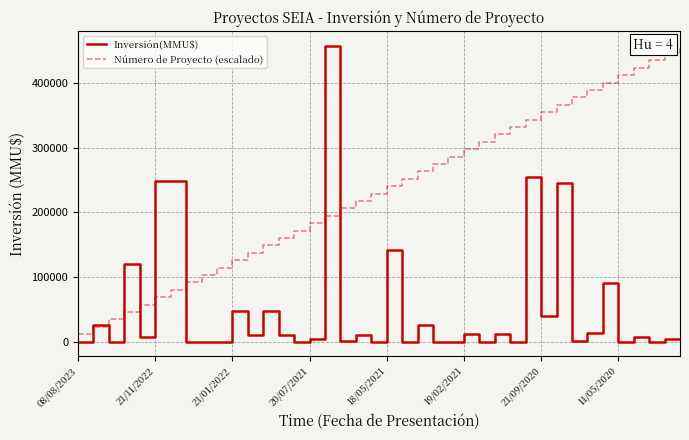

How many series are shown in this chart?

2